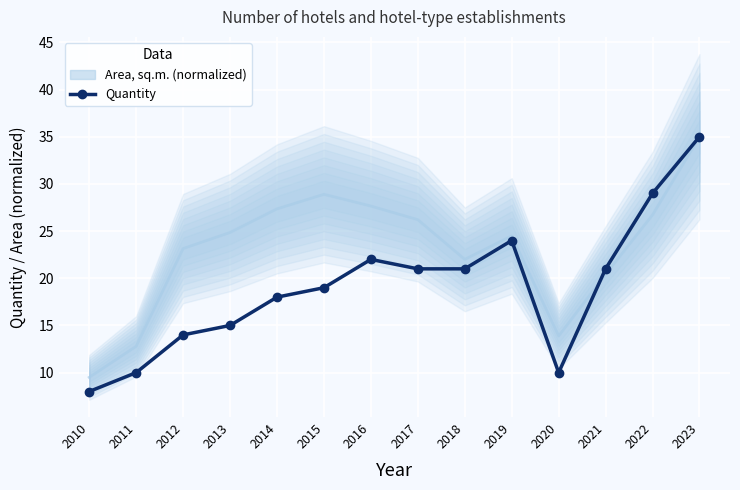

Which category has the highest value in the Area, sq.m. (normalized) series?

2023